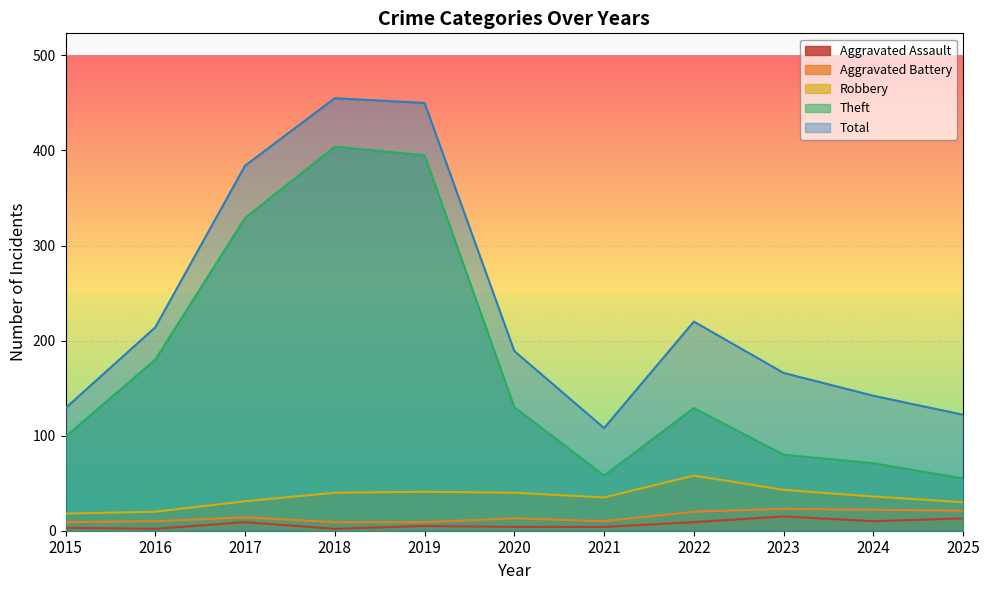

What is the value of the Theft point at the 6th from the left?

130